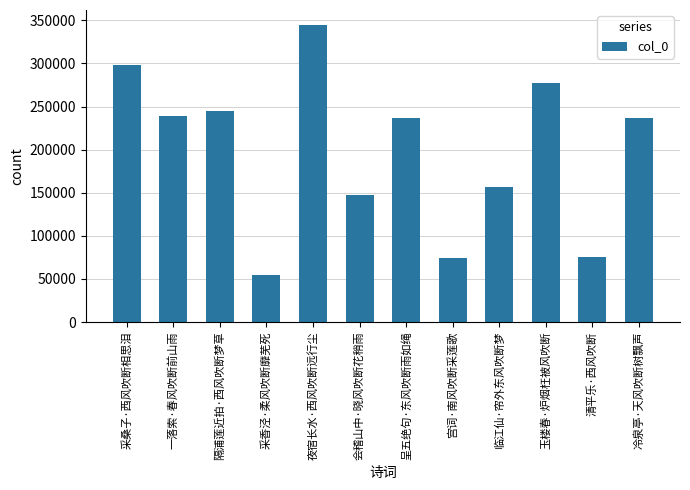

What is the label of the 12th bar from the right?

采桑子·西风吹断相思泪